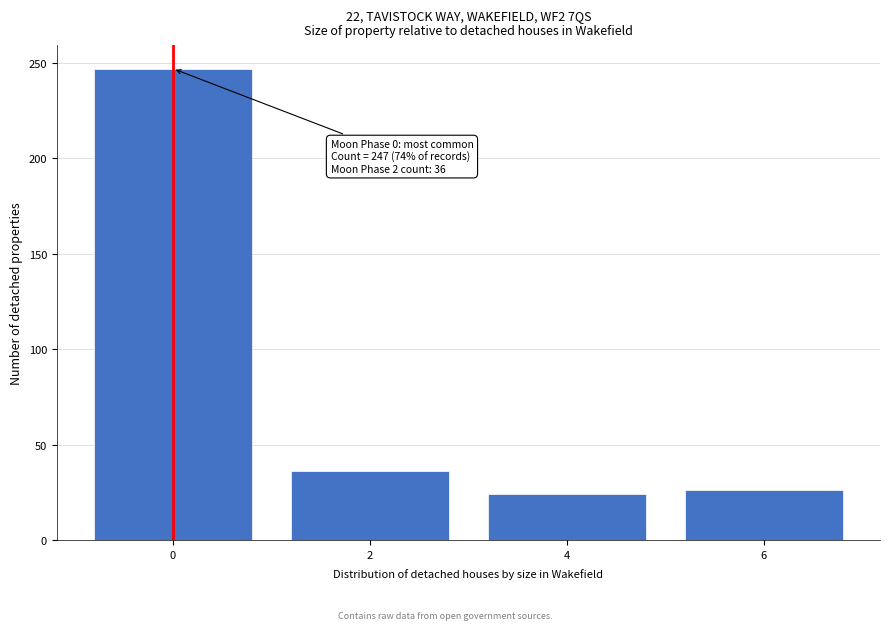

Reading left to right, extract all data points from this chart.

247	36	24	26